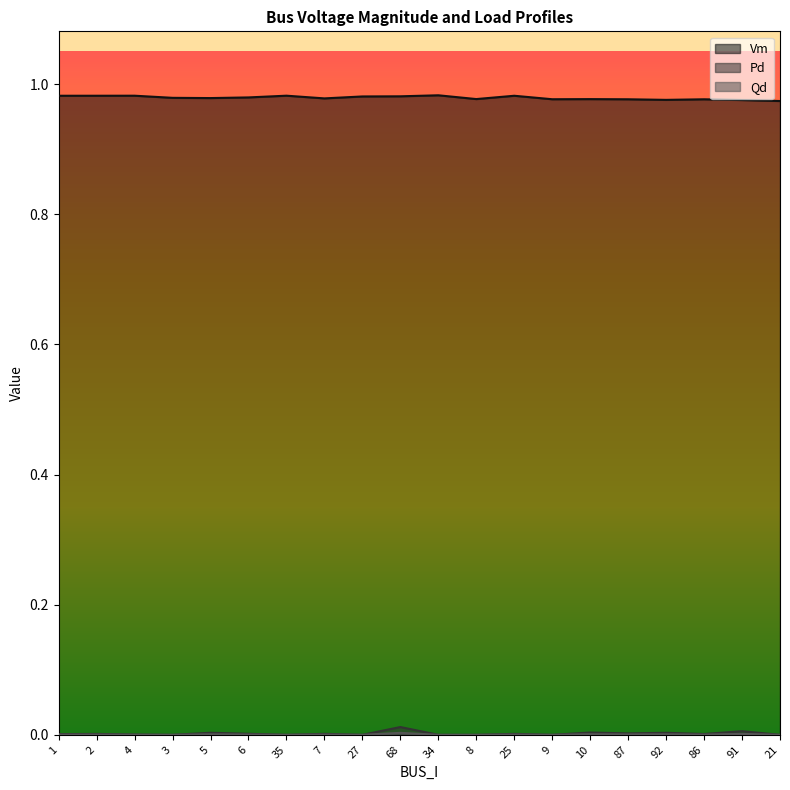

At which category does Qd reach its first local valley?

3